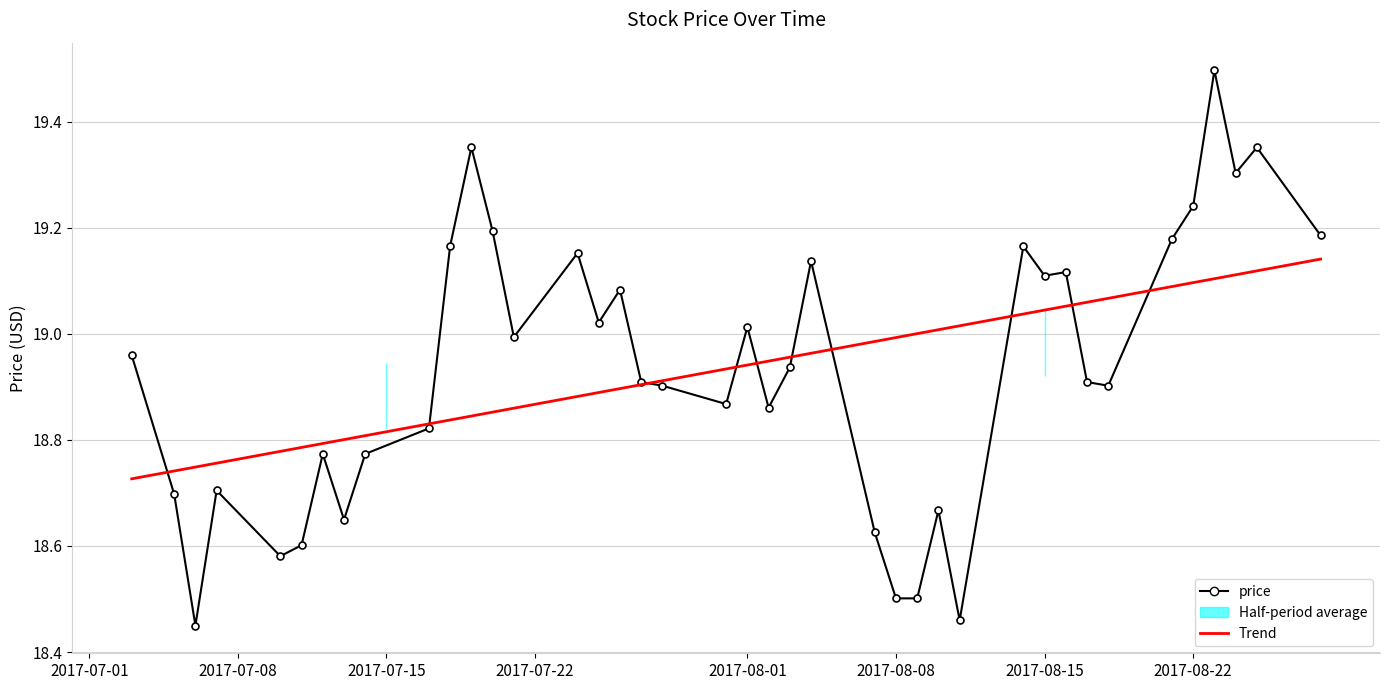

At how many categories does at least one series exceed 19?

22